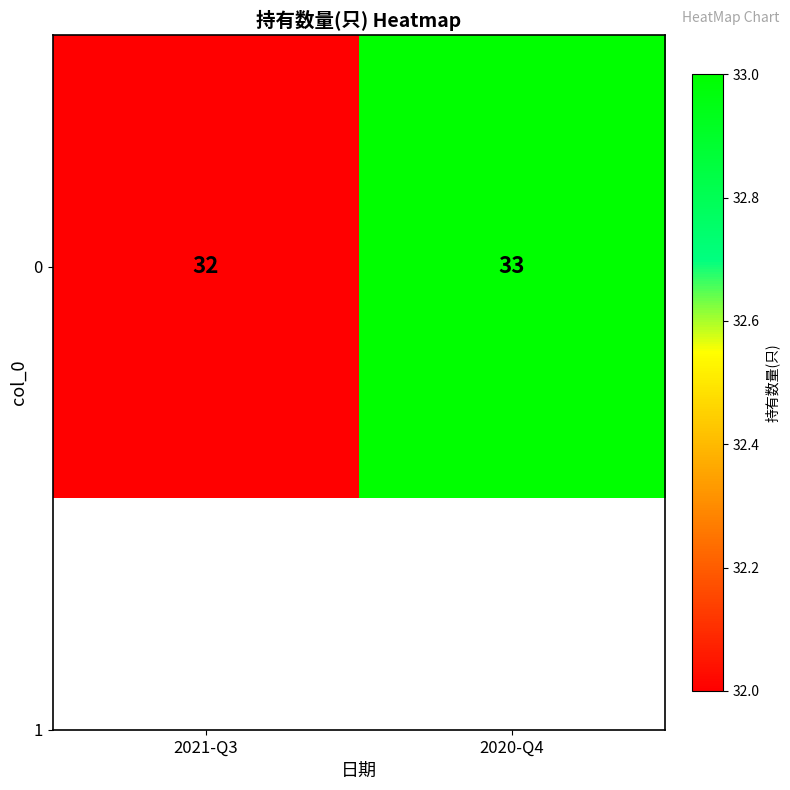

Count the values in the range 32 to 33.

2